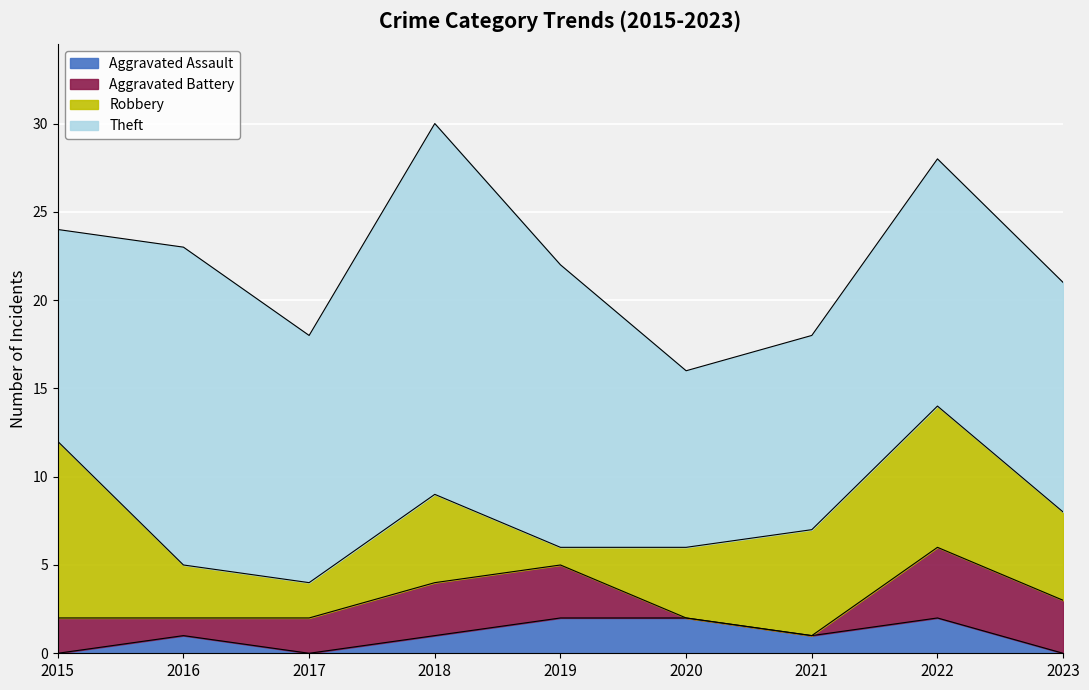

The Aggravated Assault series shows 2 at 2020. True or false?

True